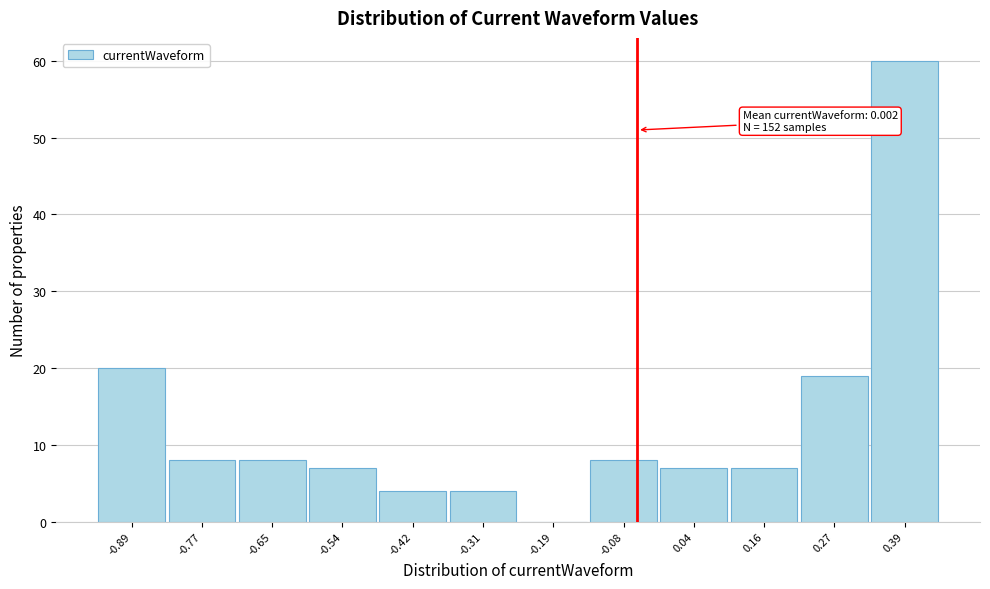

Reading left to right, list all the values displayed in this chart.

-0.89=20	-0.77=8	-0.65=8	-0.54=7	-0.42=4	-0.31=4	-0.19=0	-0.08=8	0.04=7	0.16=7	0.27=19	0.39=60